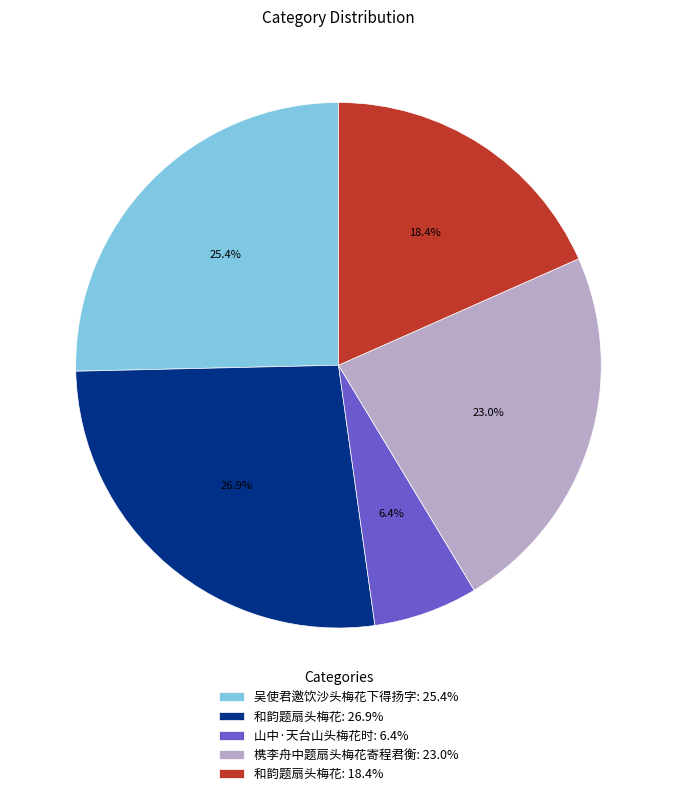

Which slice is the smallest?

山中·天台山头梅花时: 6.4%